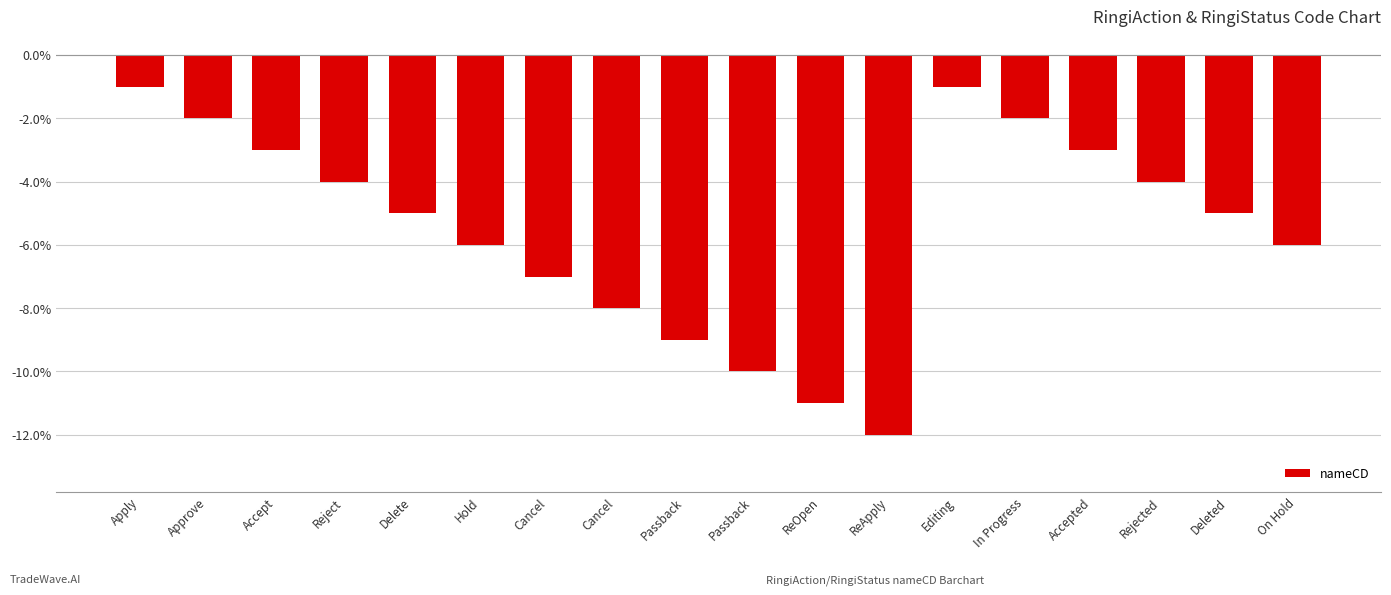

Does the chart contain any negative values?

Yes